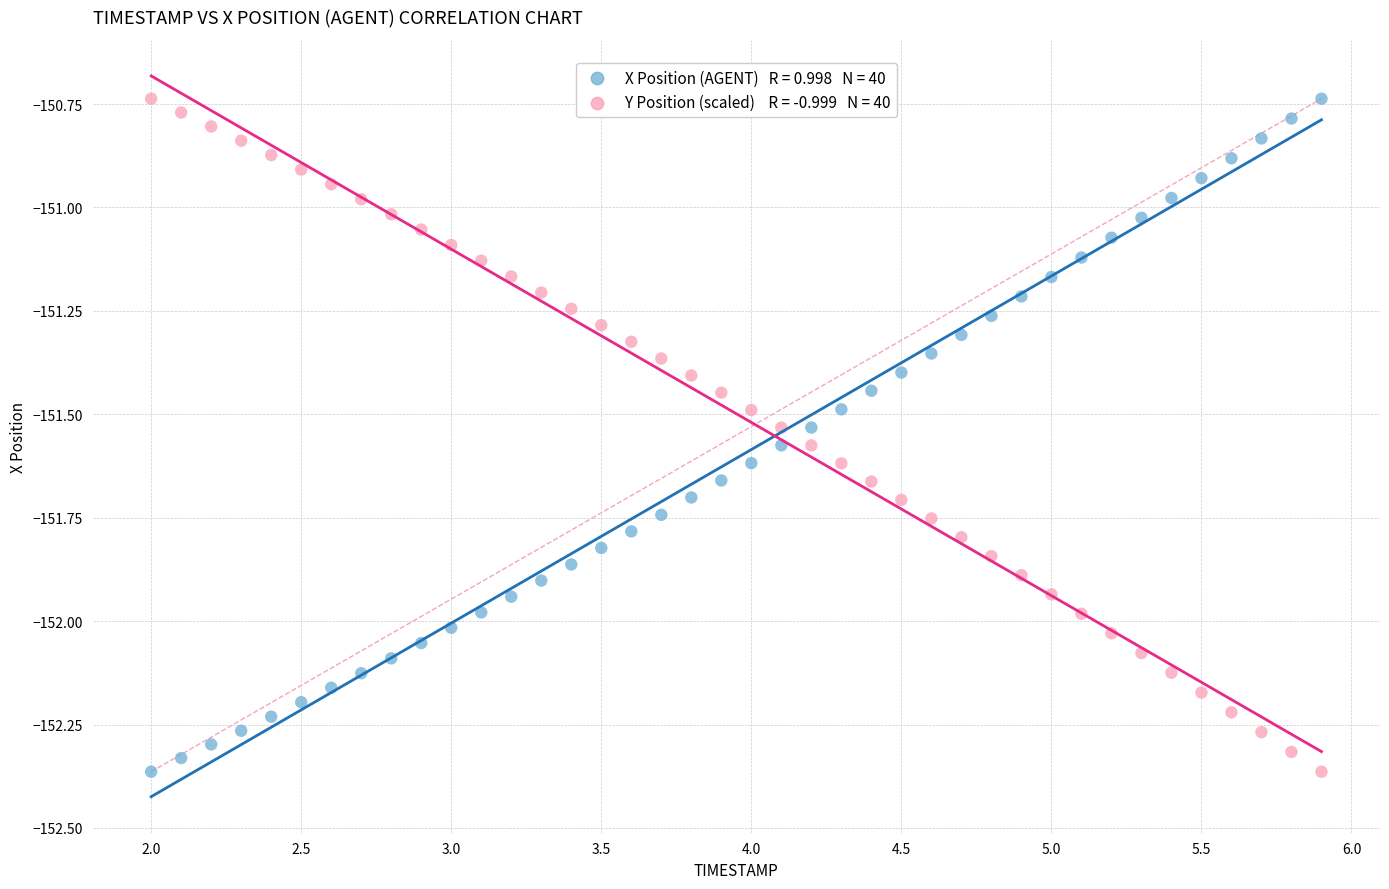

Across all data points, what is the range of X values (max minus min)?

3.9